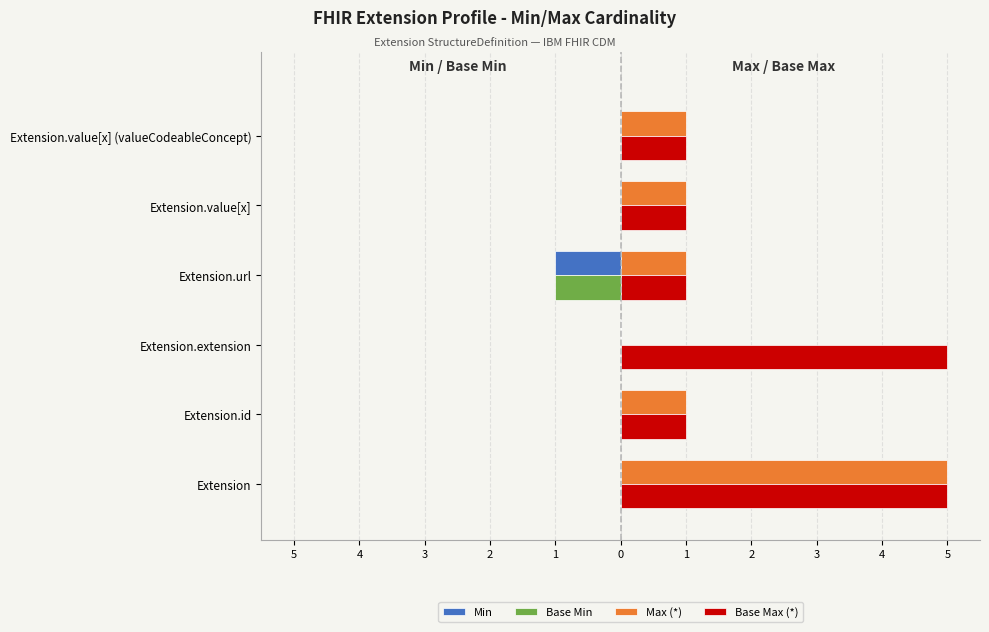

What is the smallest value displayed?

-1